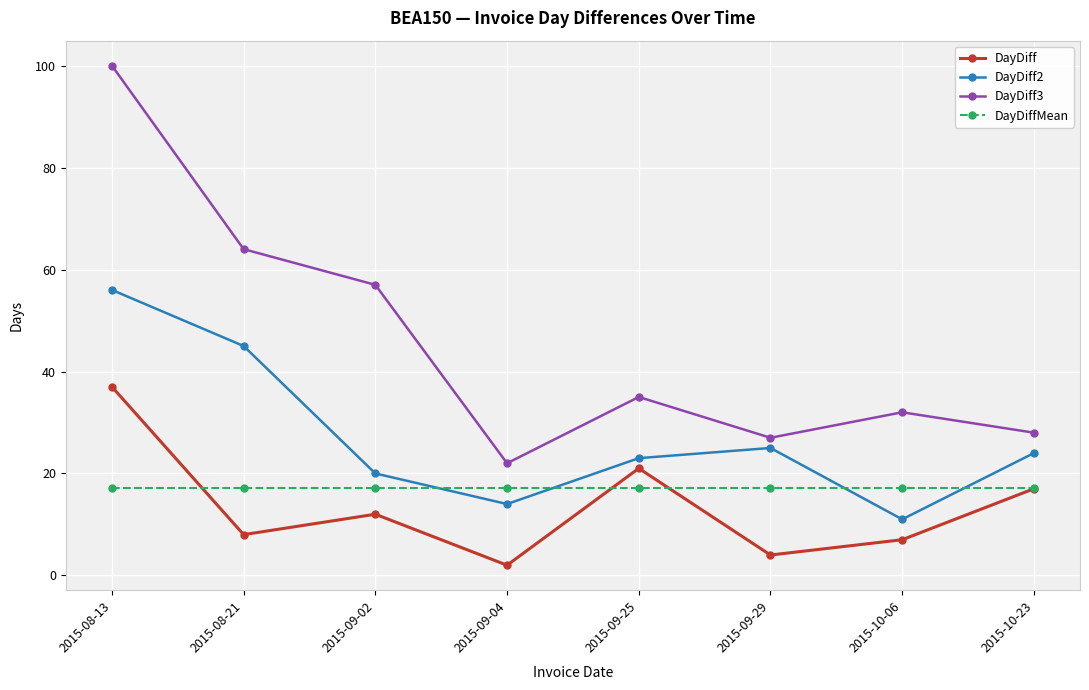

Reading left to right, list all the values displayed in this chart.

DayDiff: 2015-08-13=37.0	2015-08-21=8.0	2015-09-02=12.0	2015-09-04=2.0	2015-09-25=21.0	2015-09-29=4.0	2015-10-06=7.0	2015-10-23=17.0
DayDiff2: 2015-08-13=56.0	2015-08-21=45.0	2015-09-02=20.0	2015-09-04=14.0	2015-09-25=23.0	2015-09-29=25.0	2015-10-06=11.0	2015-10-23=24.0
DayDiff3: 2015-08-13=100.0	2015-08-21=64.0	2015-09-02=57.0	2015-09-04=22.0	2015-09-25=35.0	2015-09-29=27.0	2015-10-06=32.0	2015-10-23=28.0
DayDiffMean: 2015-08-13=17.1	2015-08-21=17.1	2015-09-02=17.1	2015-09-04=17.1	2015-09-25=17.1	2015-09-29=17.1	2015-10-06=17.1	2015-10-23=17.1